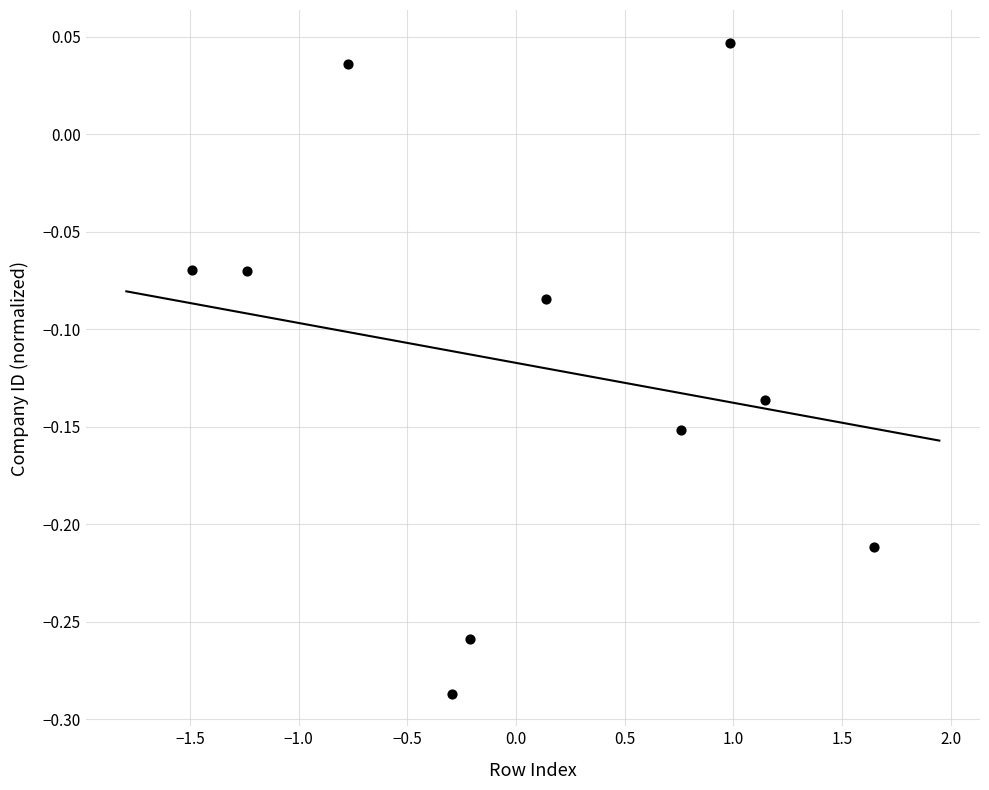

What is the range of X values (max minus min)?

3.1